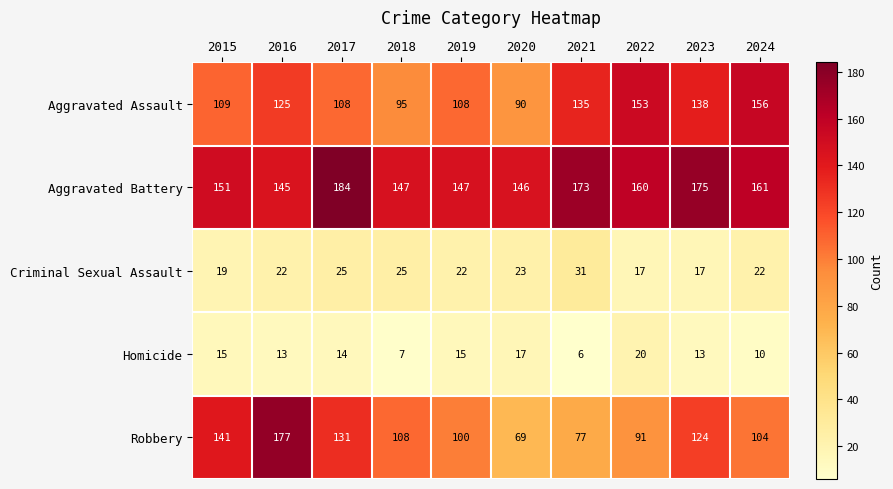

At which category is the sum across all series the highest?

2016